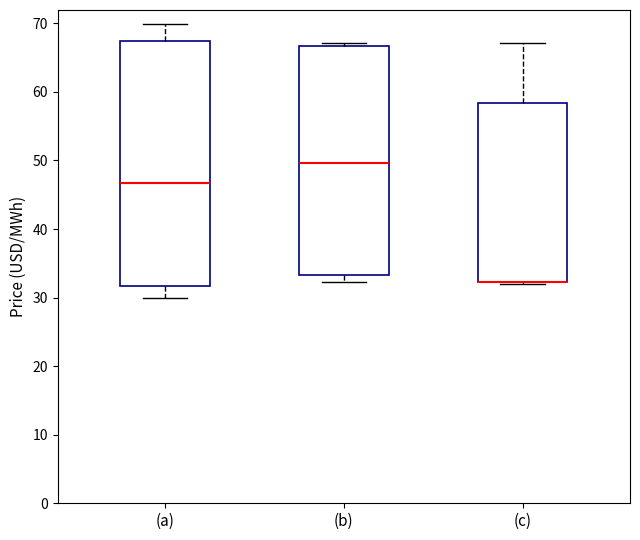

Comparing the boxes themselves (not the whiskers), which one is the tallest?

(a)